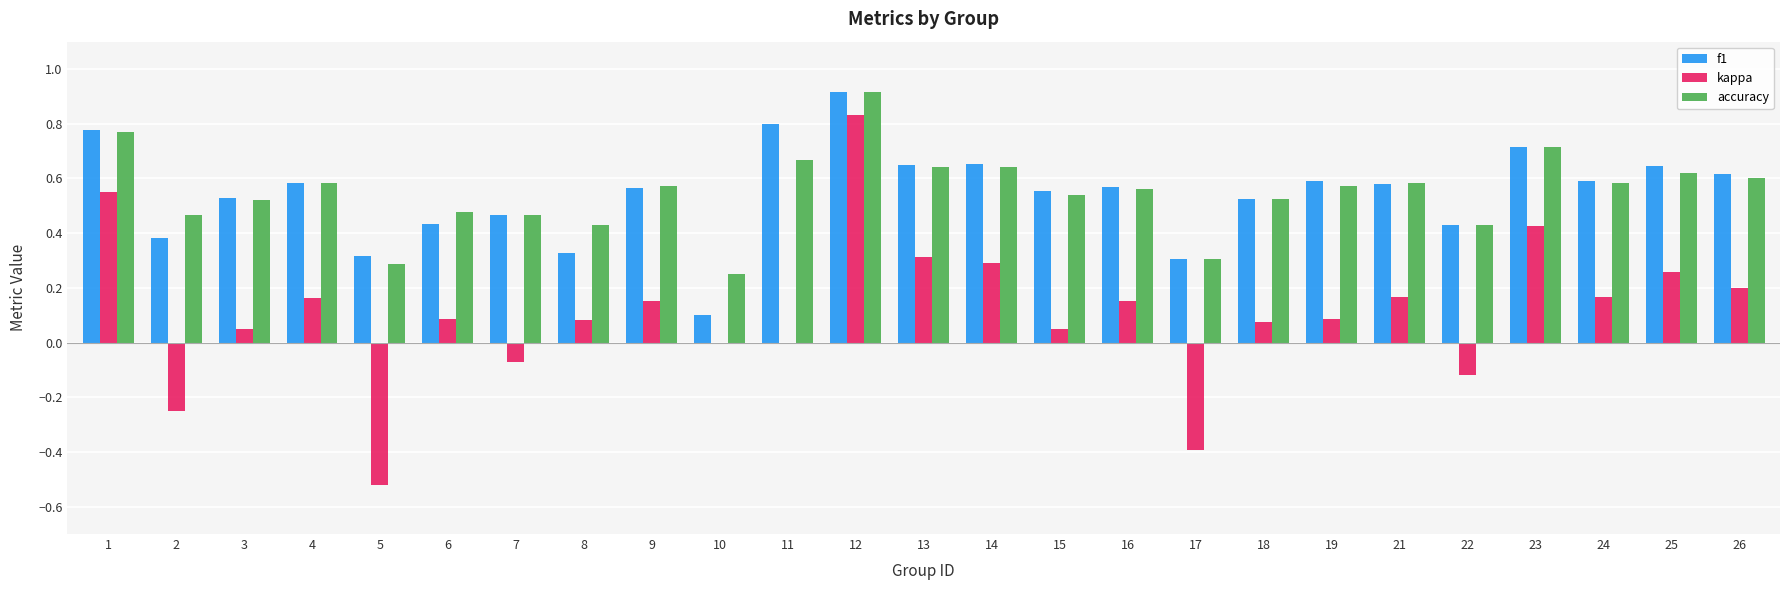

At which label does accuracy reach its peak?

12